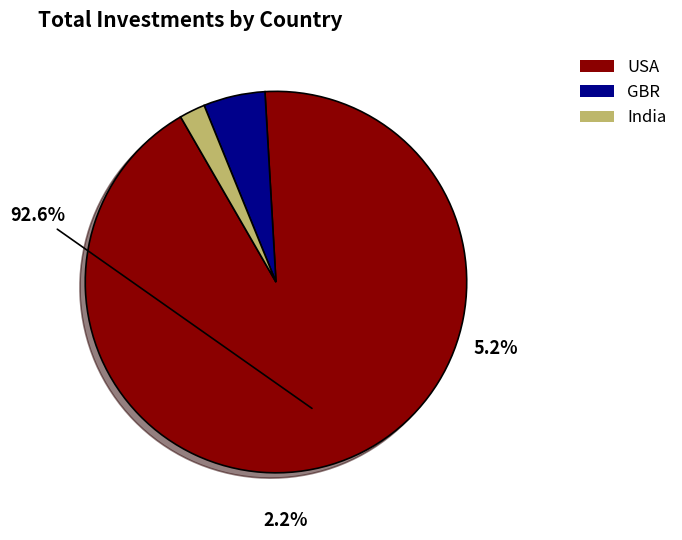

To the nearest percent, what is the average slice percentage?

33%